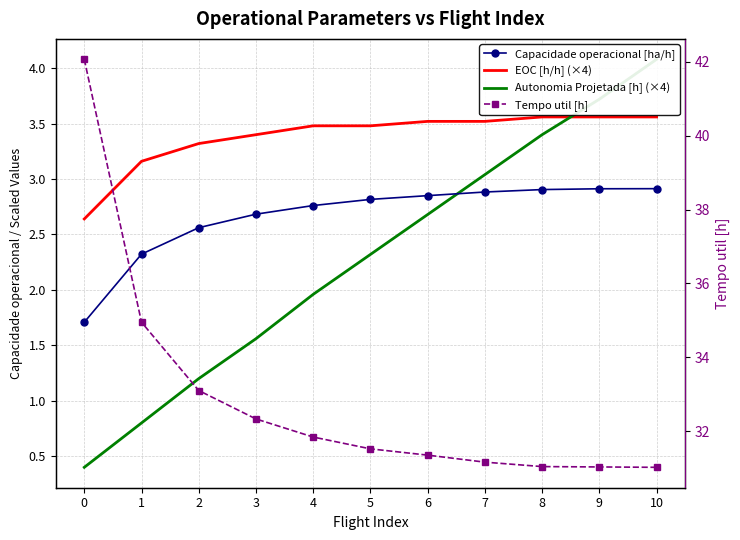

Which series has the largest range (max minus min)?

Tempo util [h]